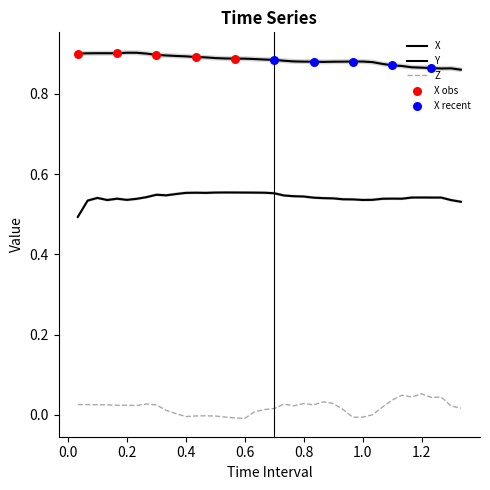

Which series reaches the maximum Y coordinate?

X